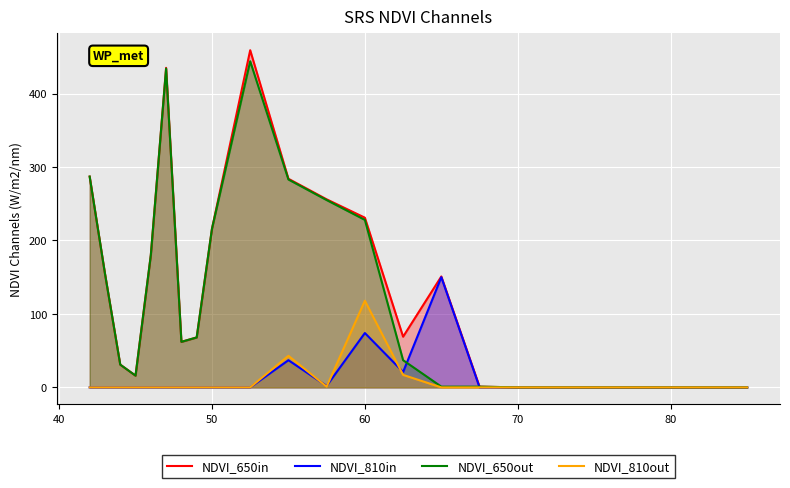

Which series has the largest range (max minus min)?

NDVI_650in